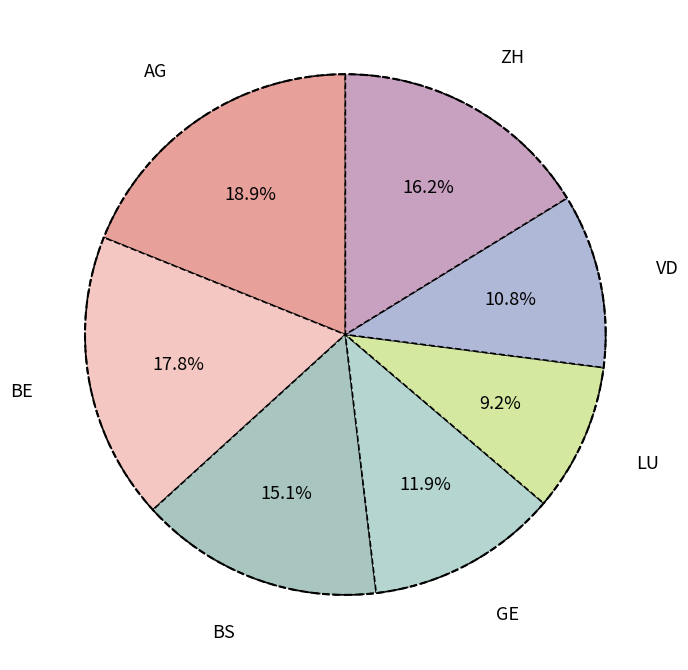

What is the largest slice in the pie chart?

AG